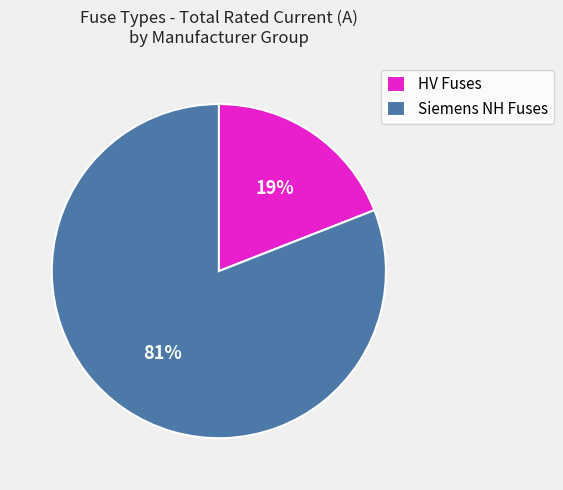

Is it true that HV Fuses is 19% of the pie?

True